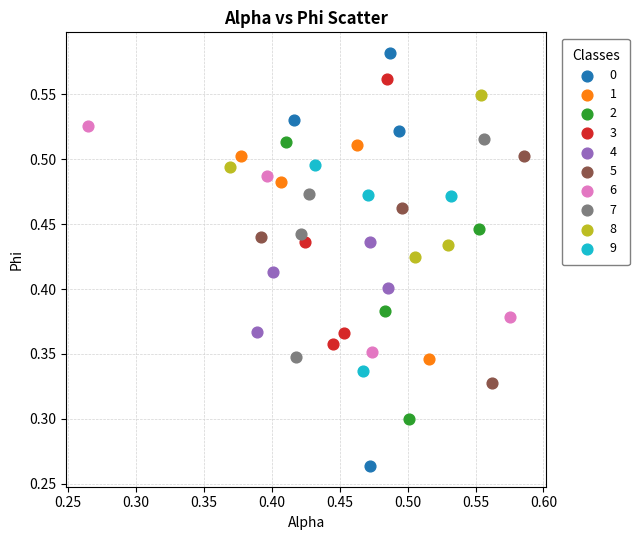

What are all the series names shown in the legend?

0, 1, 2, 3, 4, 5, 6, 7, 8, 9